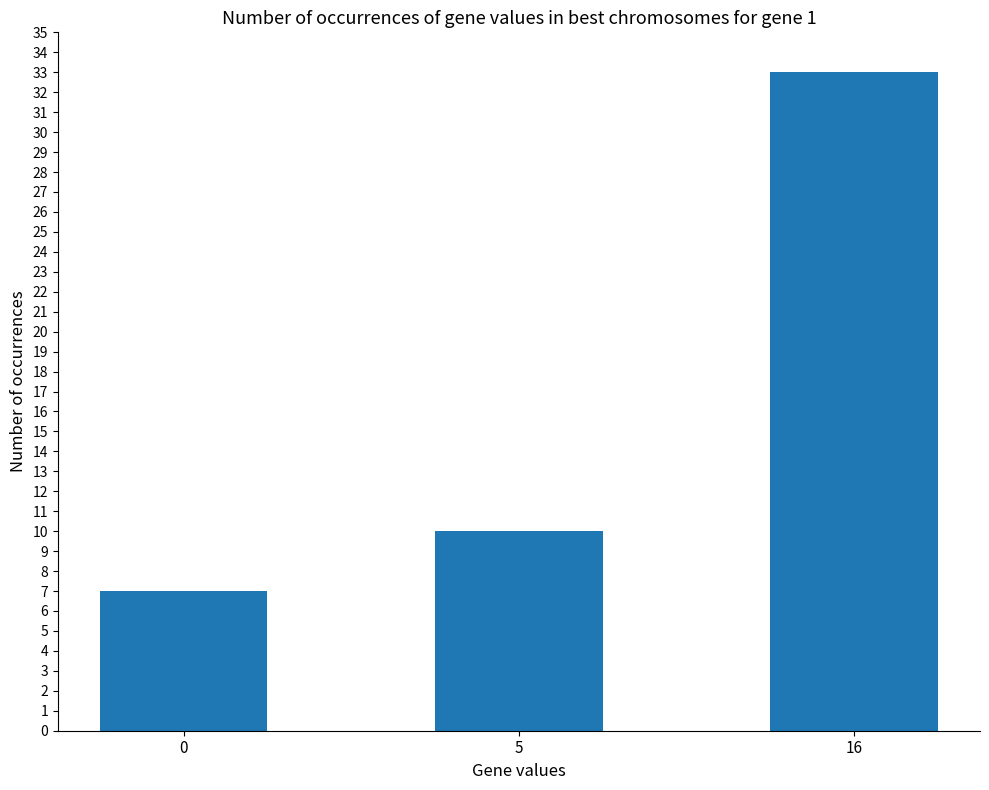

Which has a higher value, 16 or 0?

16